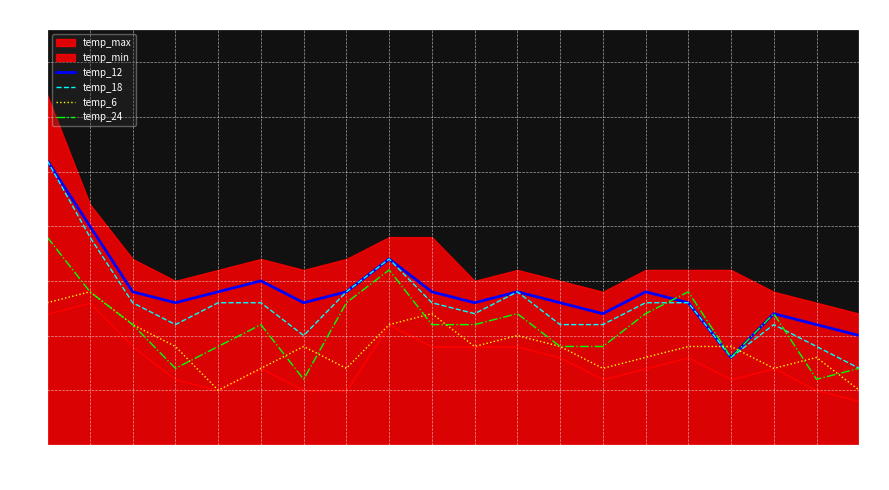

Which category has the highest value in the temp_6 series?

10-17